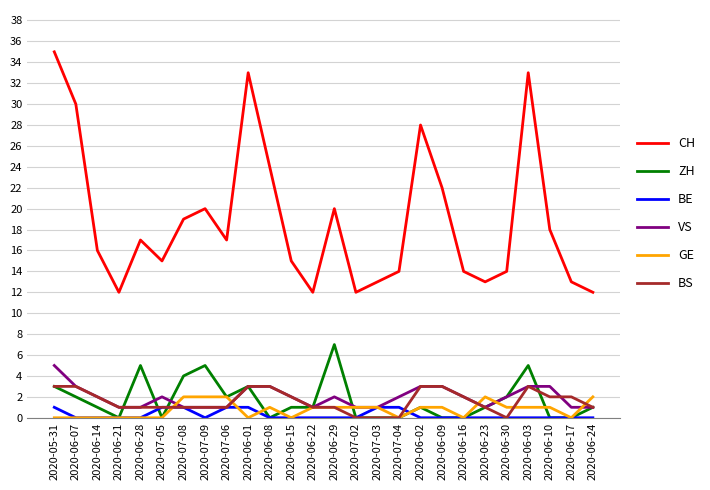

What is the total value across all series at 2020-06-14?

21